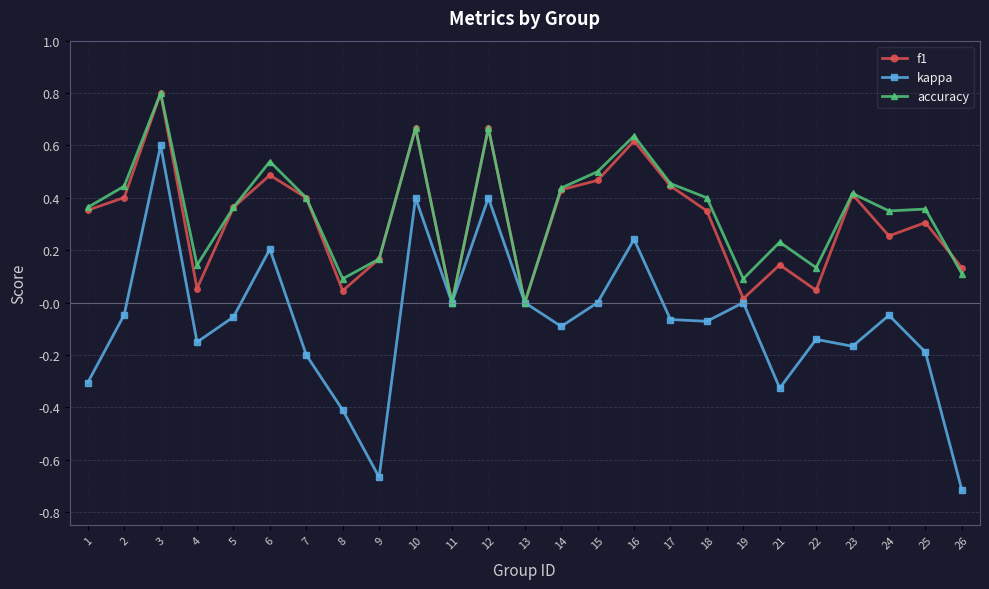

Which label corresponds to the largest value in the chart?

3